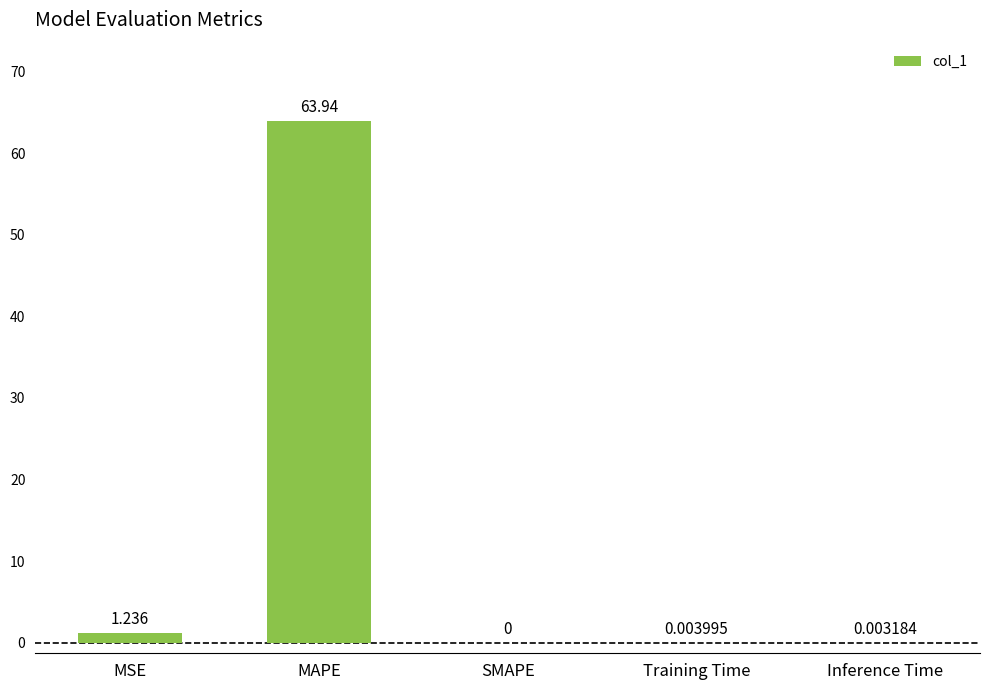

Are the bars horizontal?

No